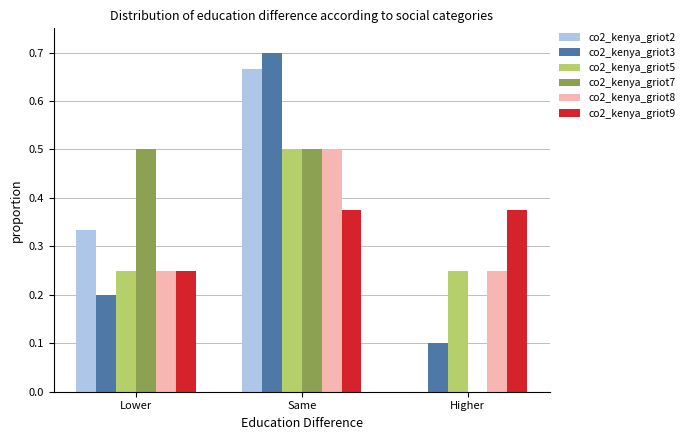

What is the highest value of the co2_kenya_griot7 series?

0.5